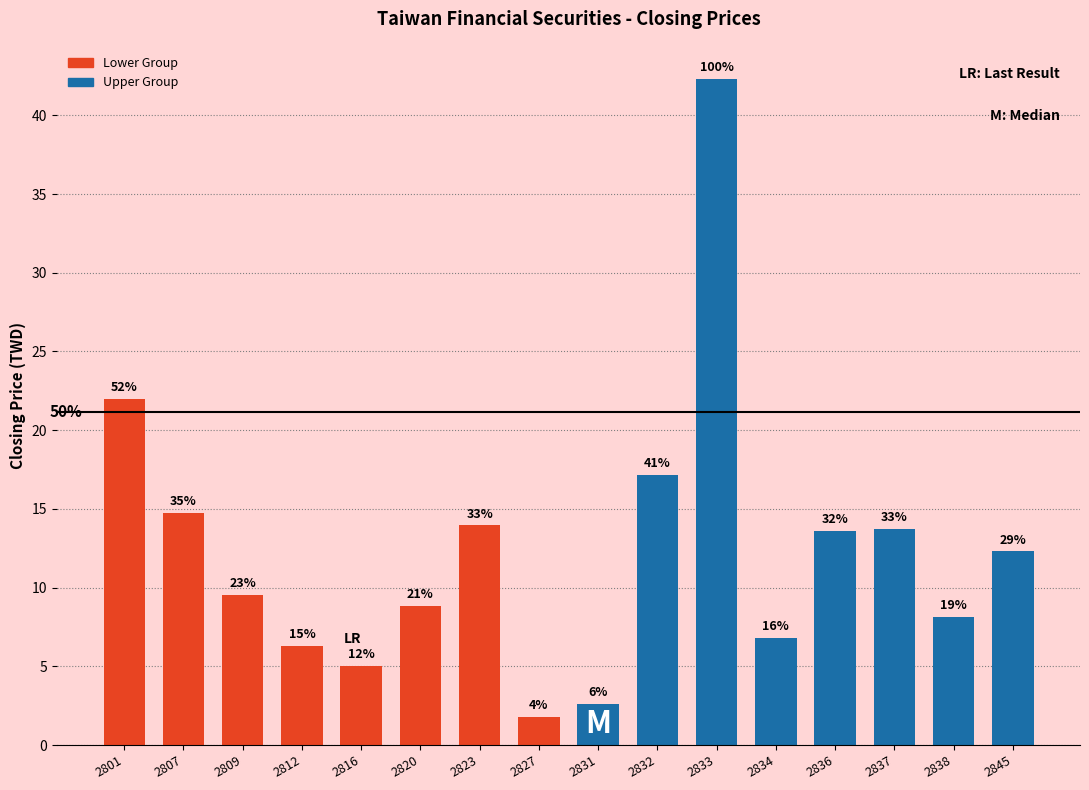

List the labels in order of value, largest first.

2833, 2801, 2832, 2807, 2823, 2837, 2836, 2845, 2809, 2820, 2838, 2834, 2812, 2816, 2831, 2827